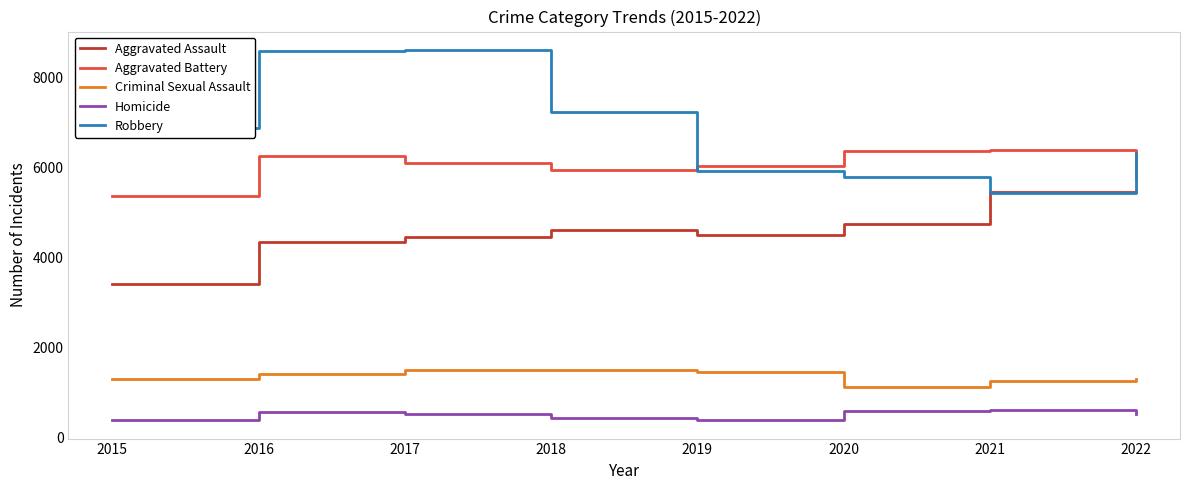

Which series has the largest total across all categories?

Robbery